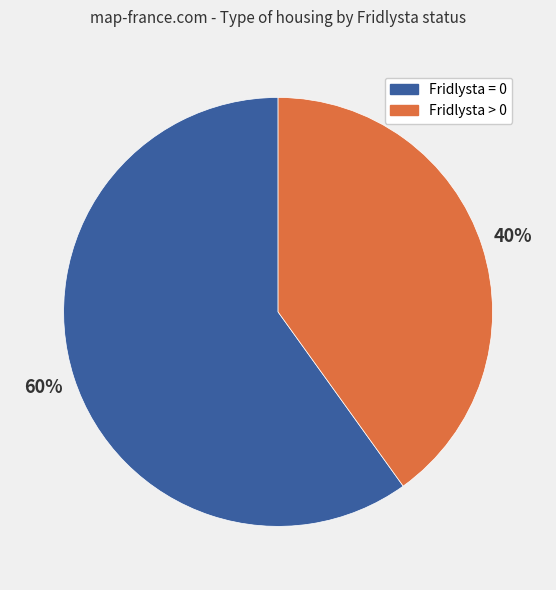

To the nearest percent, what is the difference between the largest and smallest slice percentages?

20%